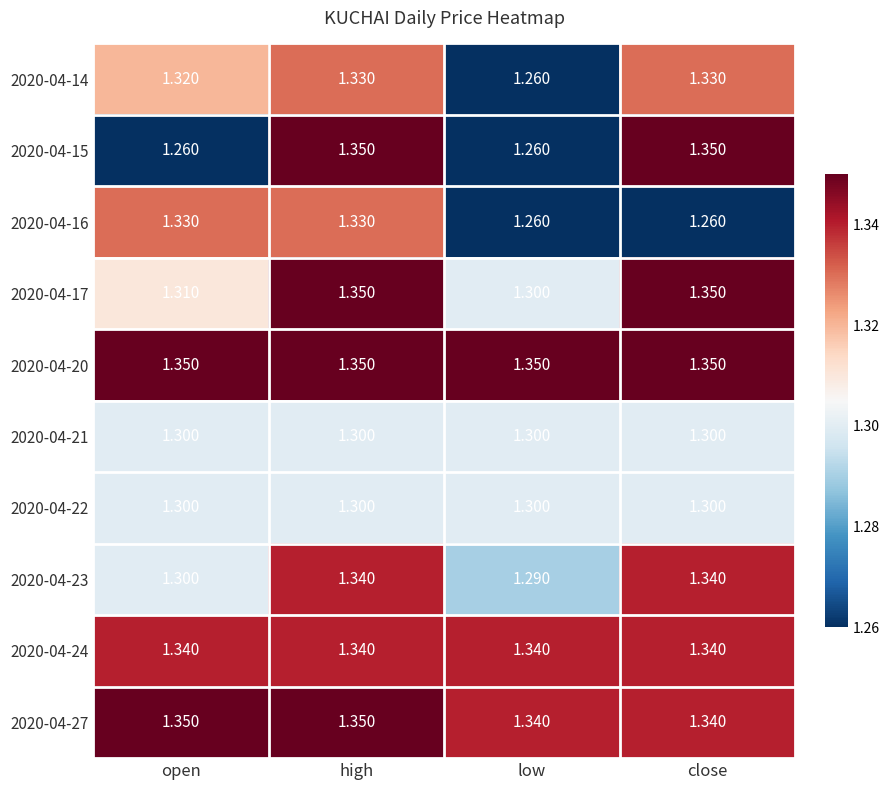

At which category is the sum across all series the highest?

high